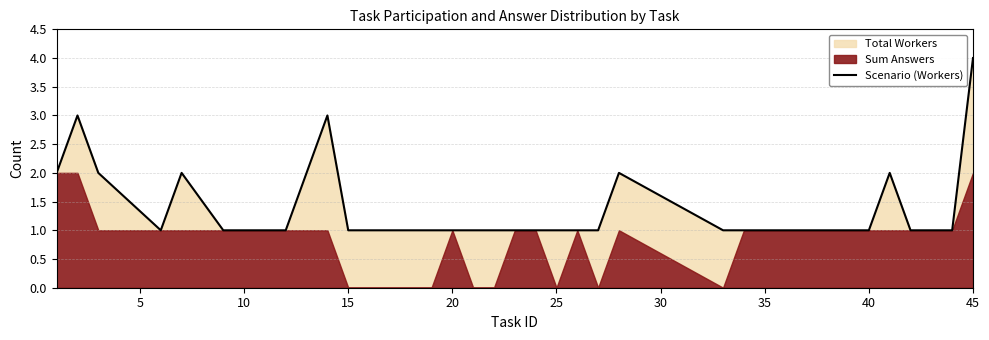

How many lines are shown in the chart?

1